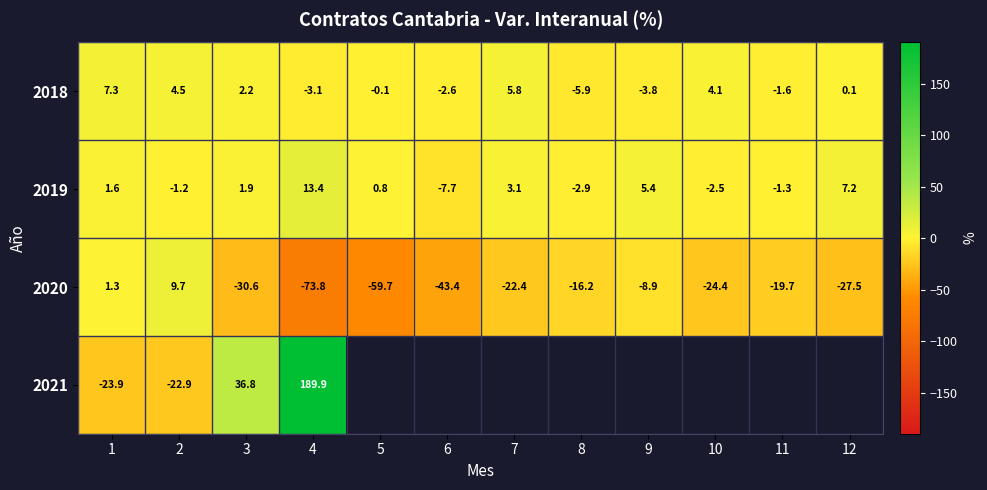

Is the value of 2019 at 12 greater than the value of 2021 at 2?

Yes